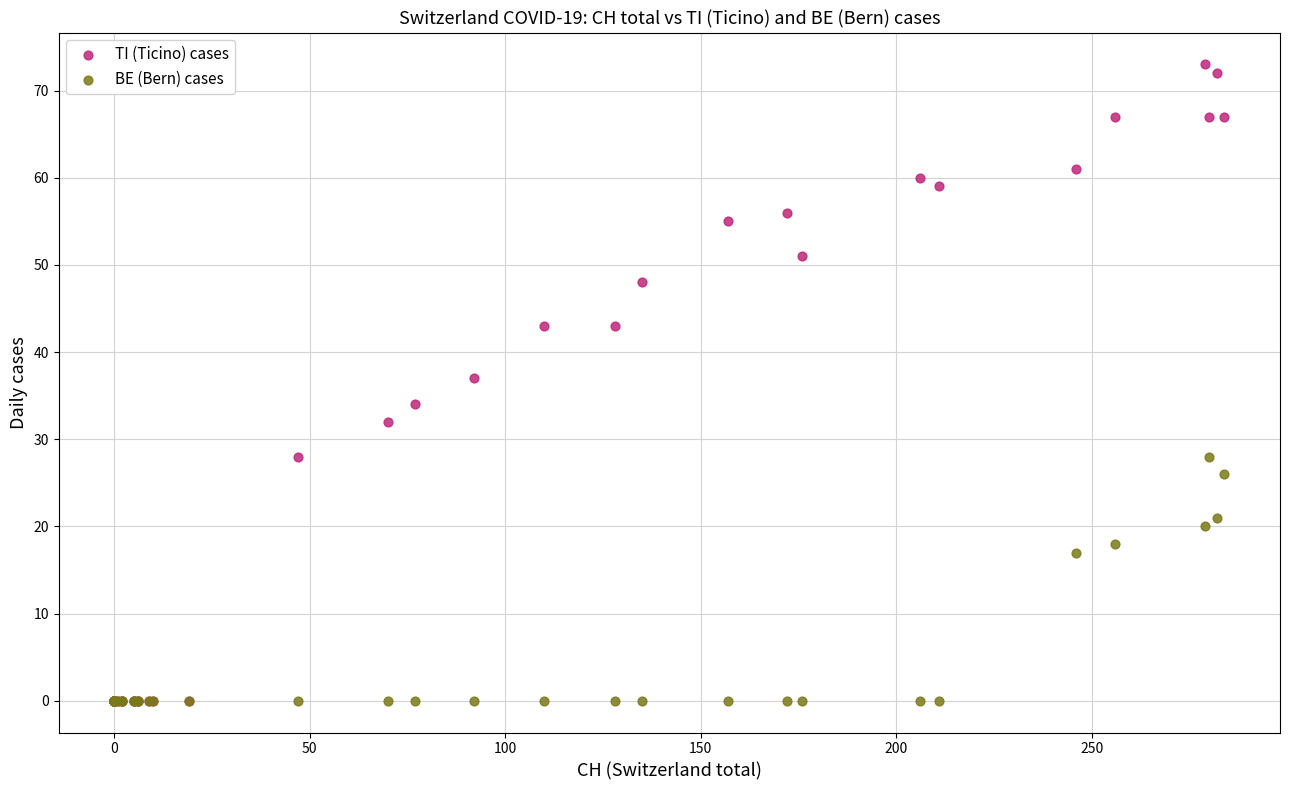

What are all the series names shown in the legend?

TI (Ticino) cases, BE (Bern) cases